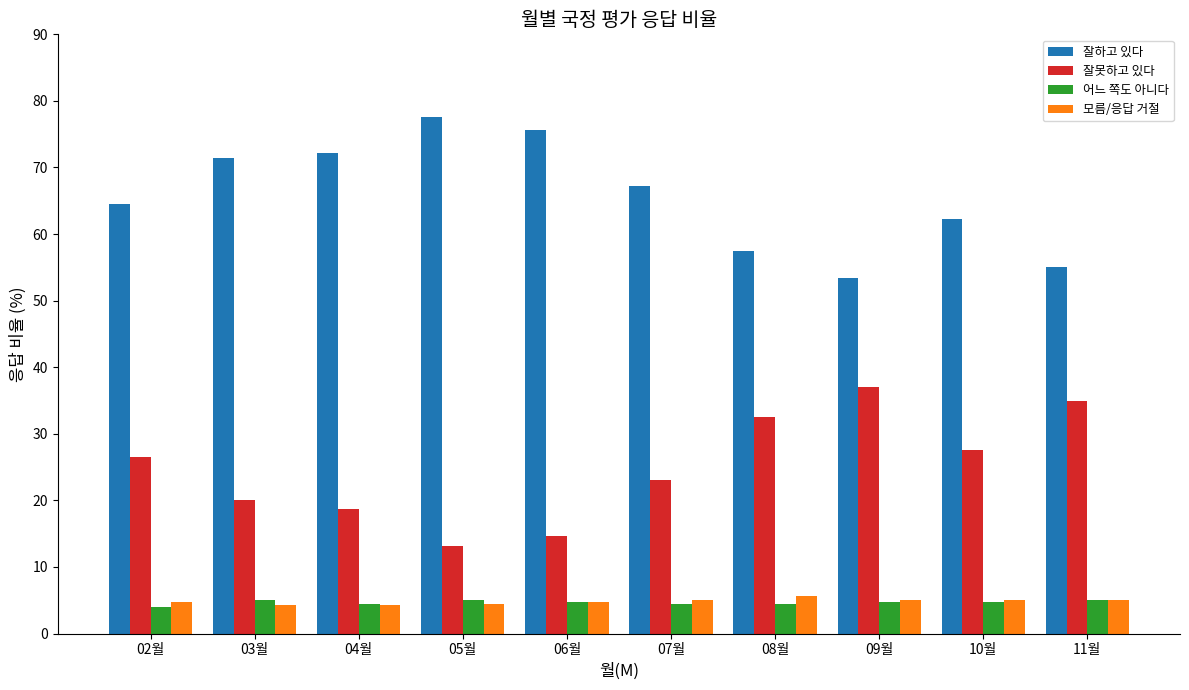

The 잘못하고 있다 series shows 14.7 at 06월. True or false?

True